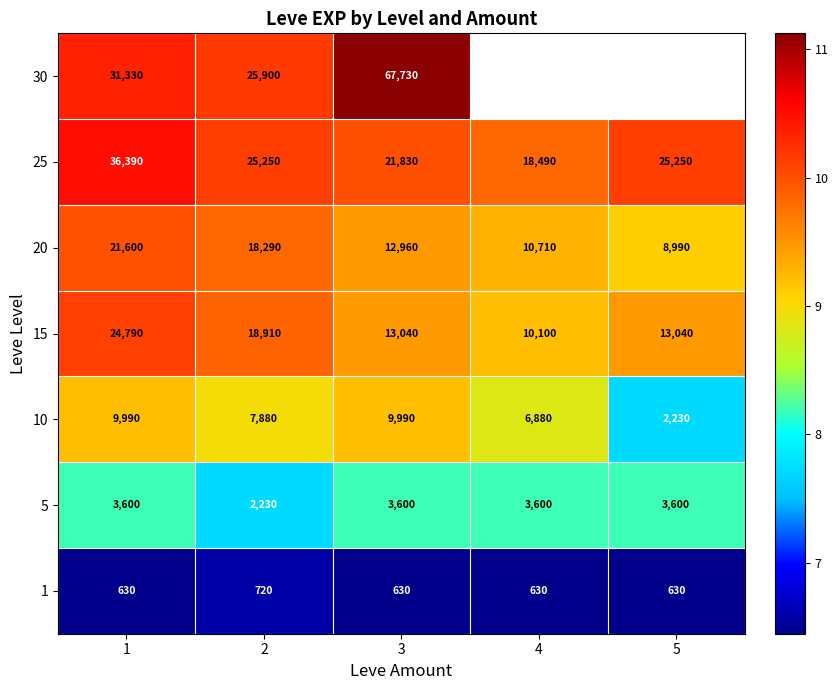

What is the difference between the maximum and second lowest values in the 10 series?

0.4